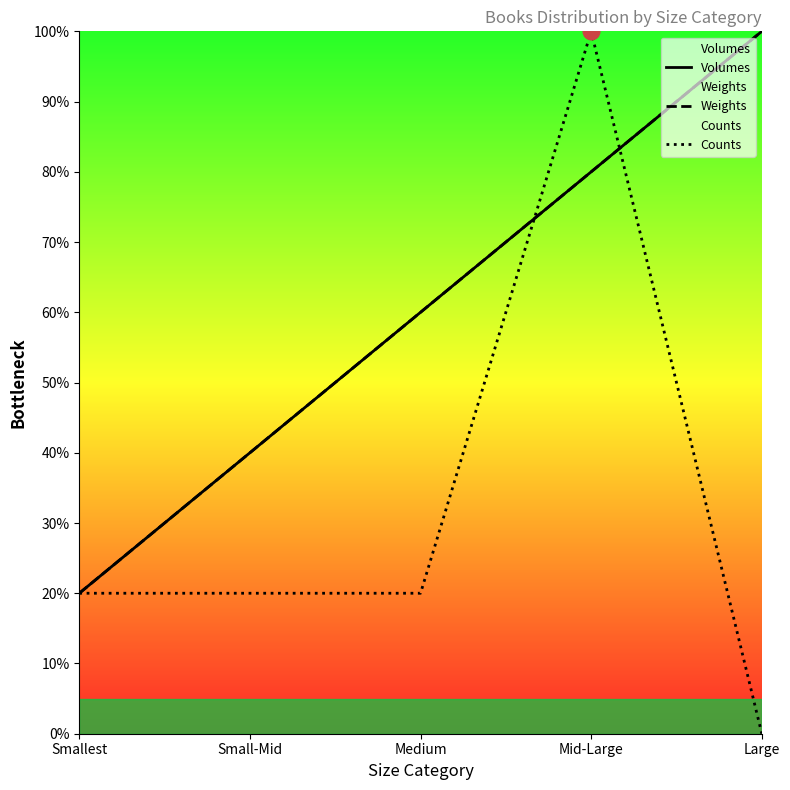

What are all the series names shown in the legend?

Volumes, Weights, Counts